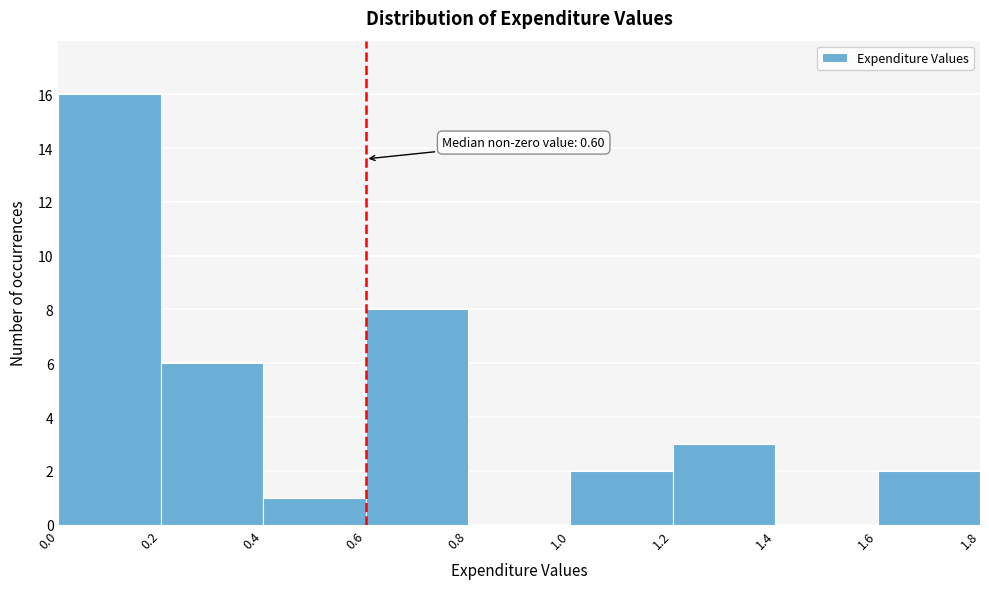

Over which range of the x-axis is the bar tallest?

0.0 to 0.2